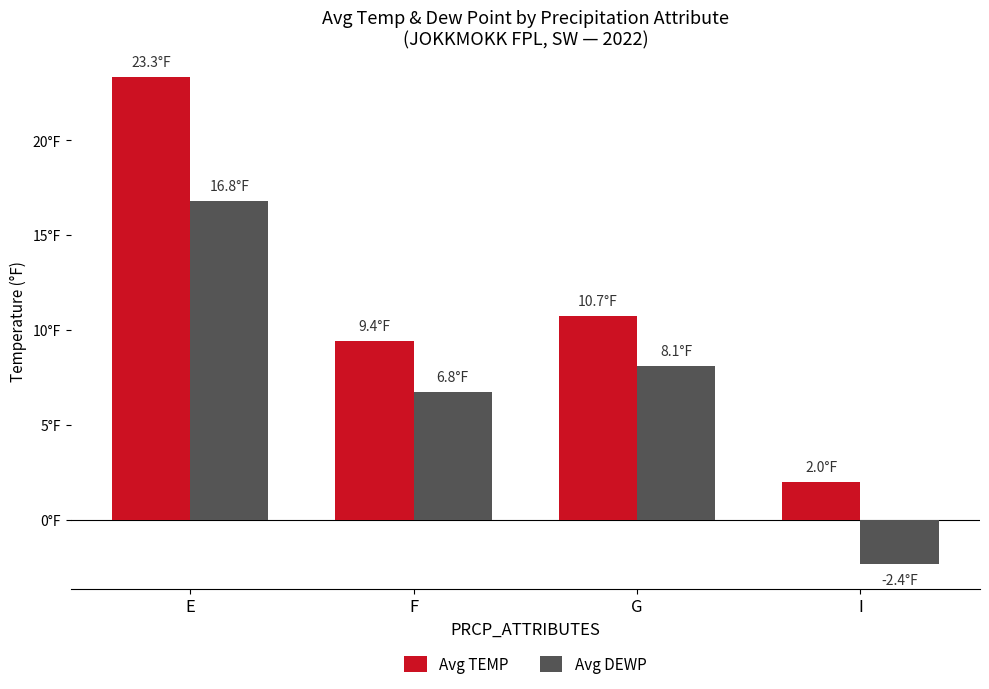

At F, list the series in order from largest to smallest.

Avg TEMP, Avg DEWP